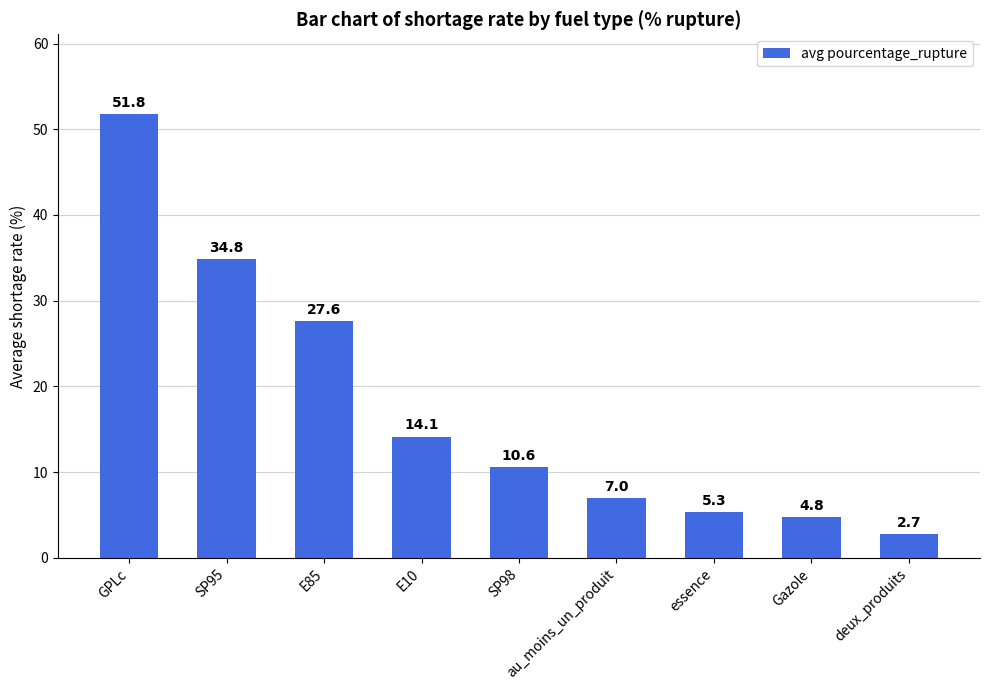

Rank the categories by value from highest to lowest.

GPLc, SP95, E85, E10, SP98, au_moins_un_produit, essence, Gazole, deux_produits